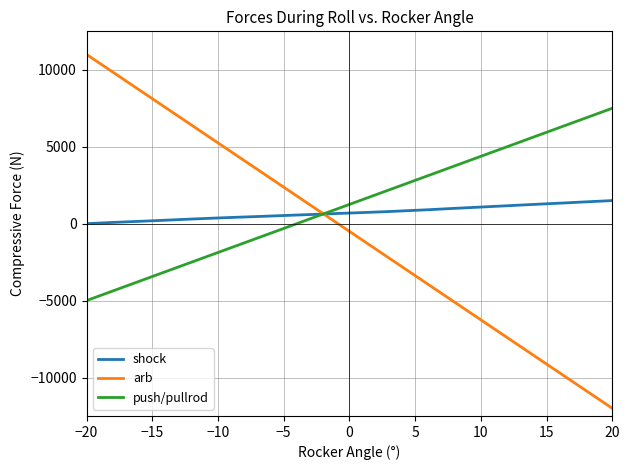

What is the maximum value shown in the chart?

11000.0